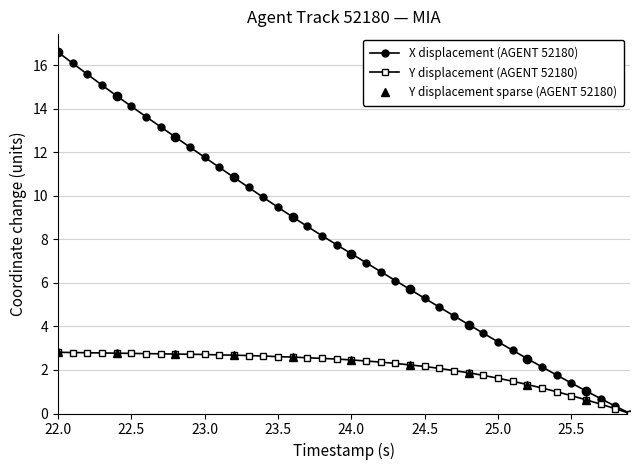

Is this an area chart (filled region under the line)?

No